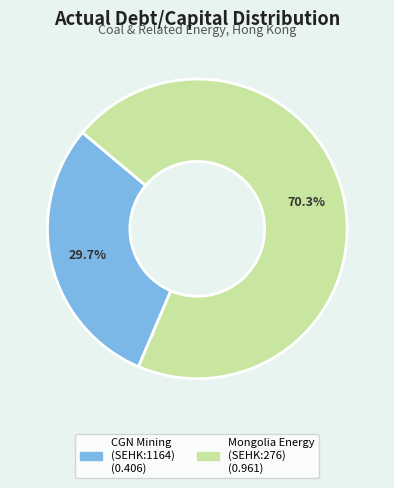

Count the number of slices in the pie.

2